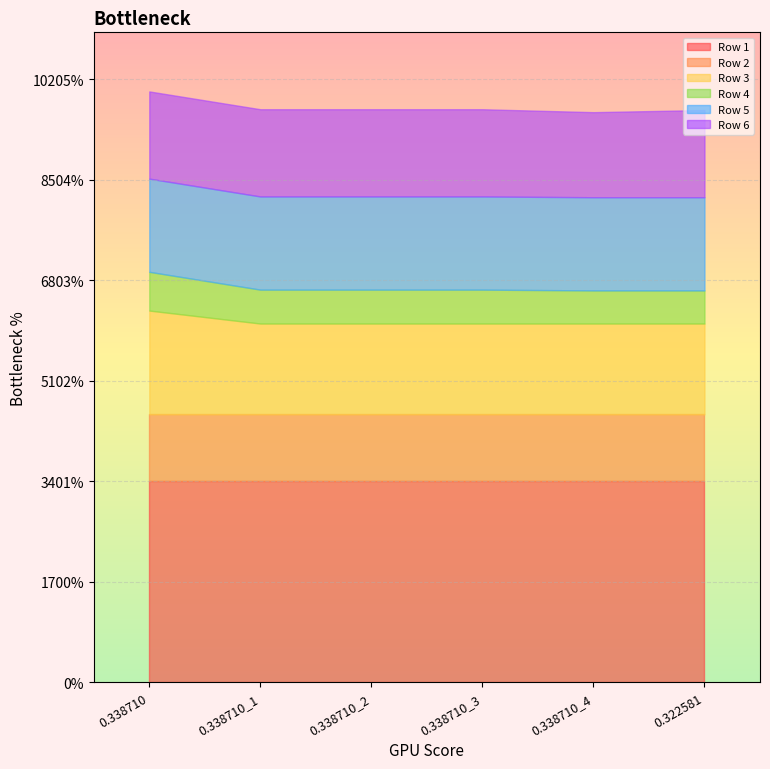

Which series has the widest spread of values?

Row 3